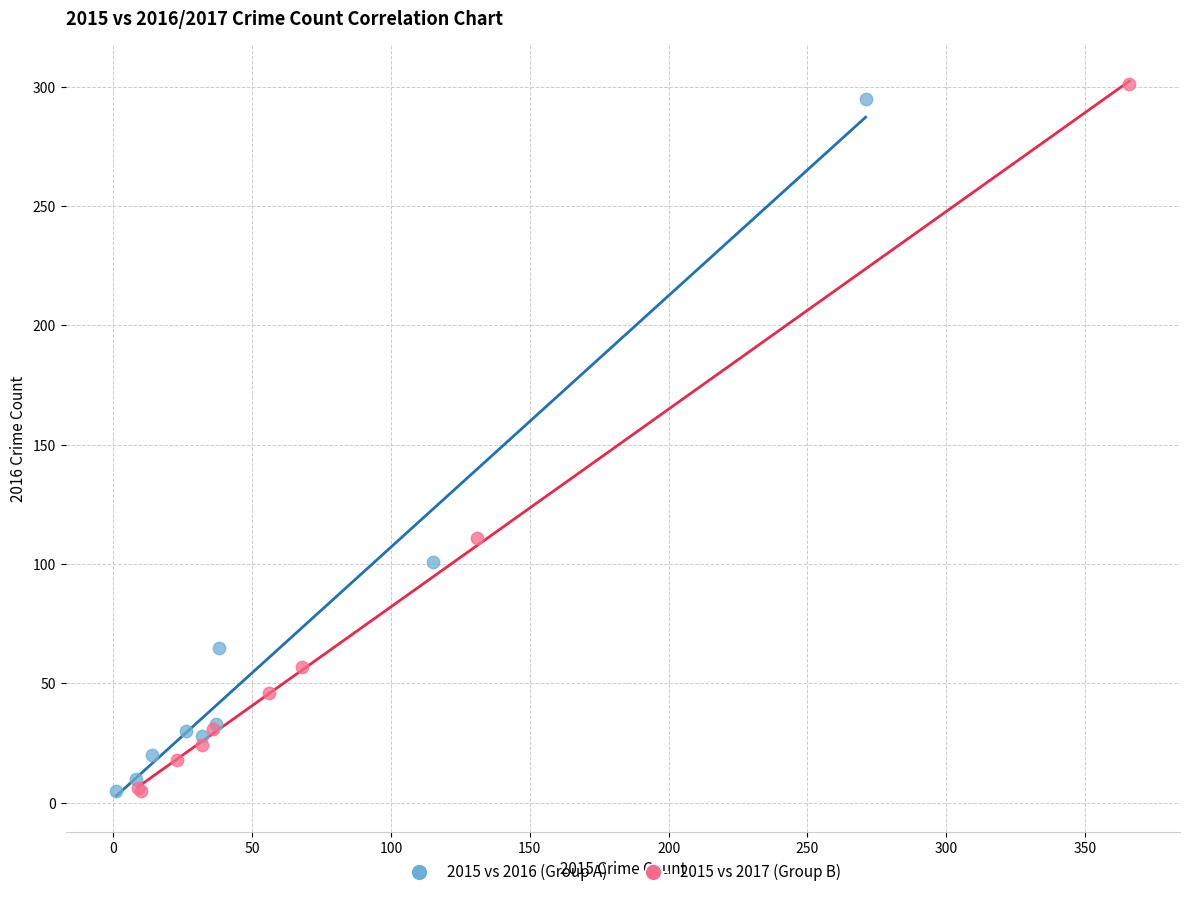

What are all the series names shown in the legend?

2015 vs 2016 (Group A), 2015 vs 2017 (Group B)